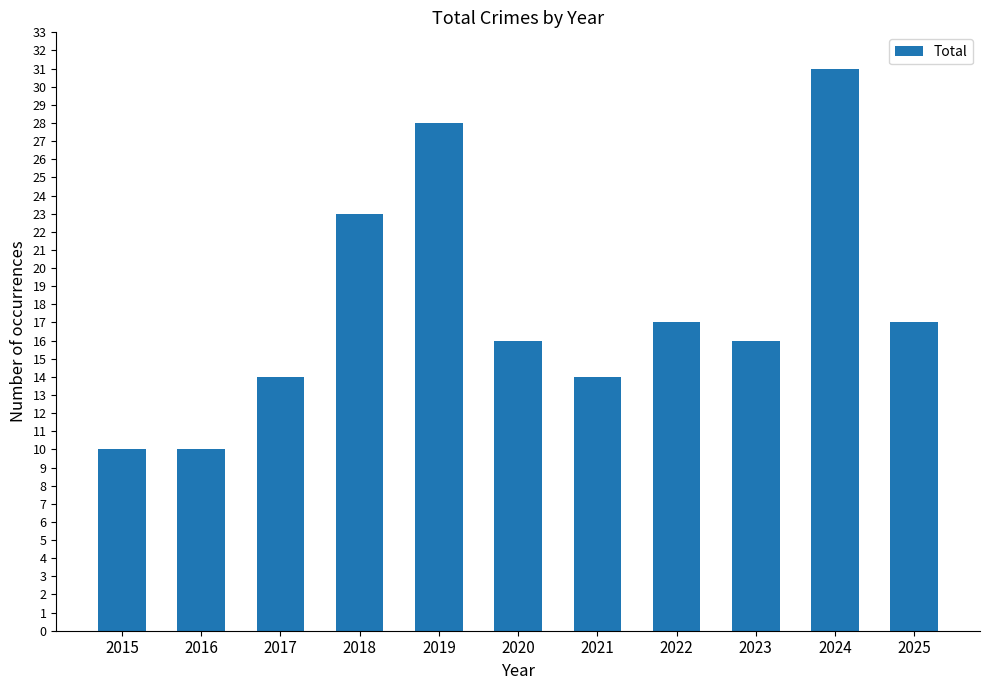

Approximately how many times larger is the value at 2018 compared to 2017?

1.6